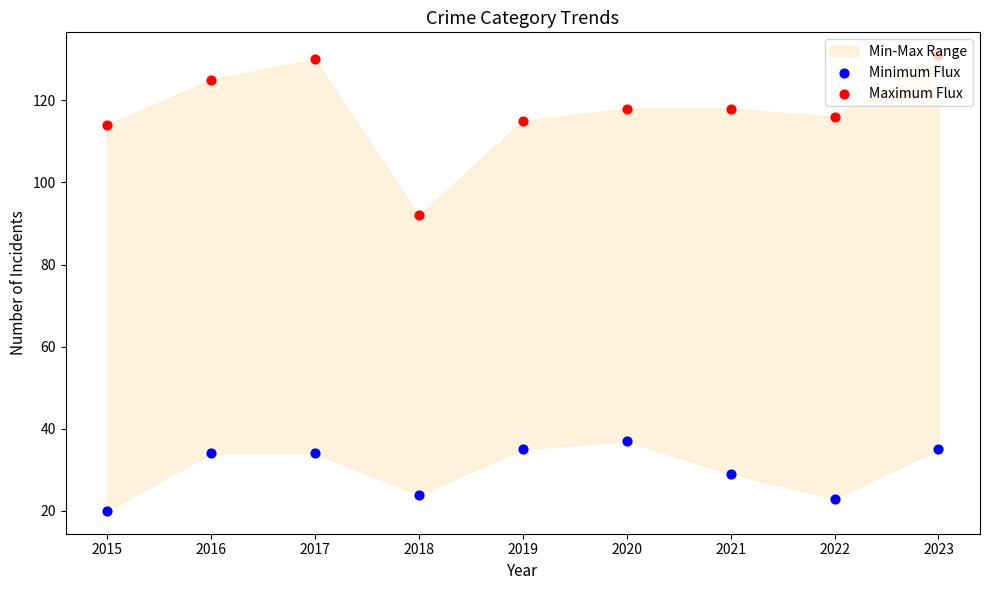

At which category is the sum across all series the highest?

2023